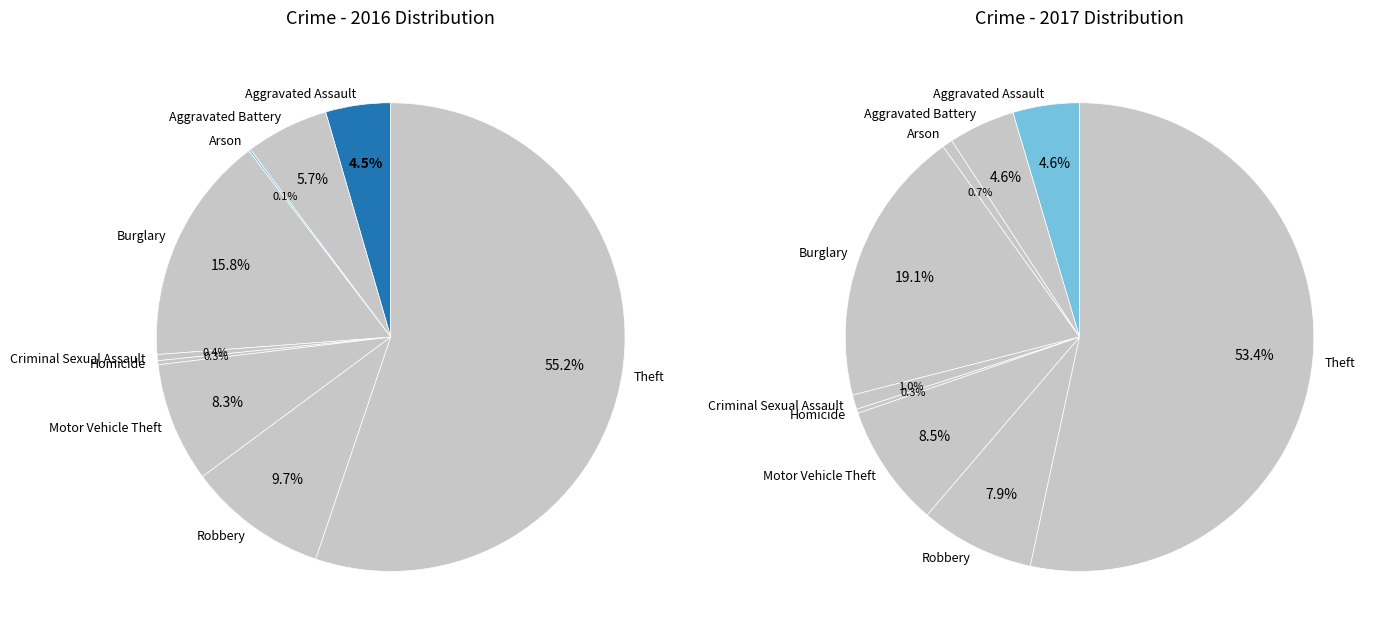

What is the largest slice in the pie chart?

Theft